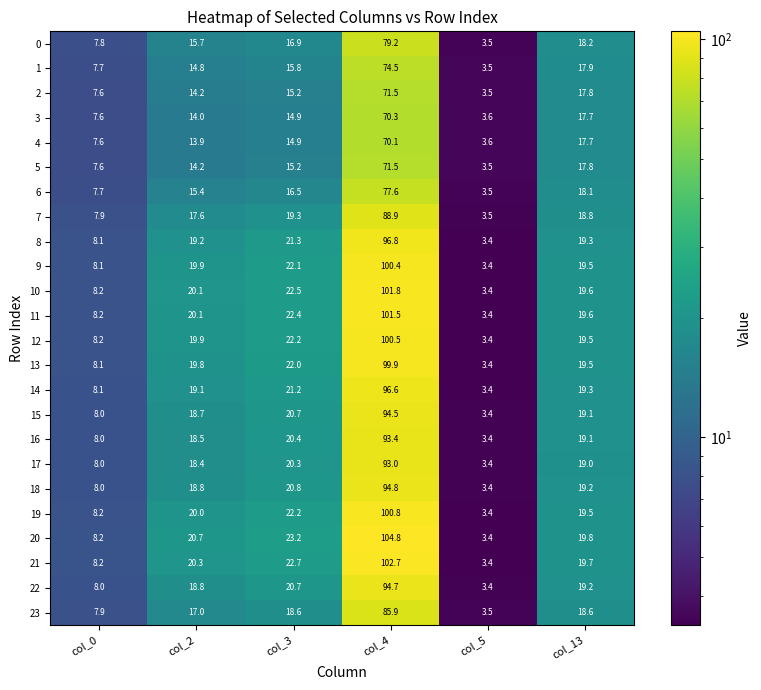

Is it true that 7 equals 31.4 at col_13?

False